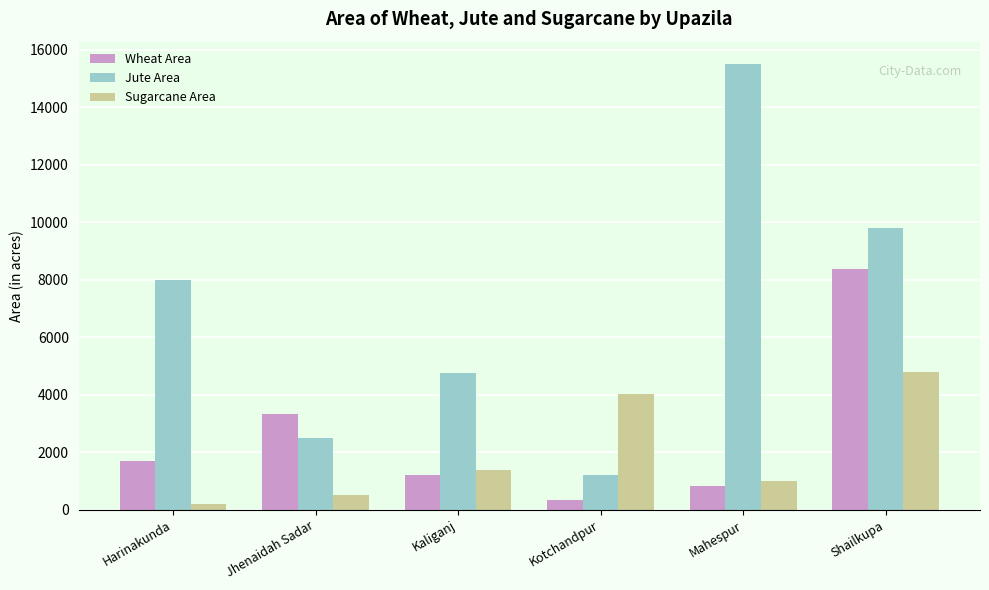

What is the difference between the second highest and minimum values in the Wheat Area series?

3001